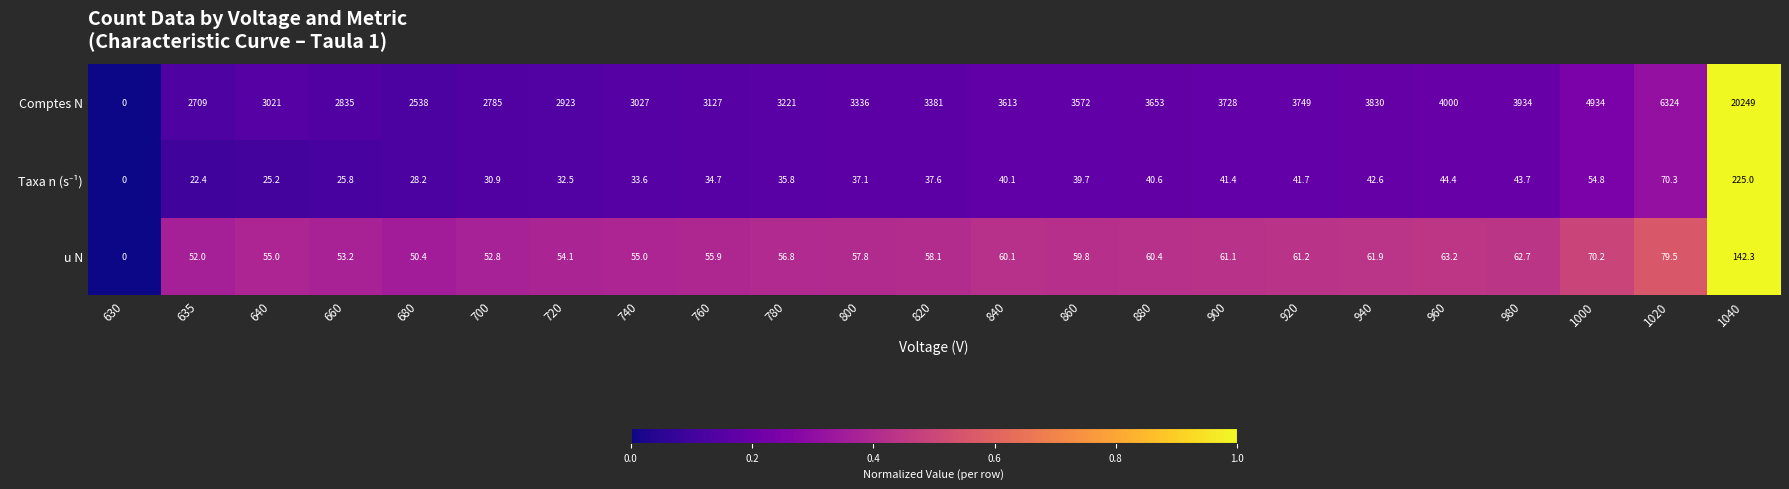

How many values in Comptes N are above zero?

22